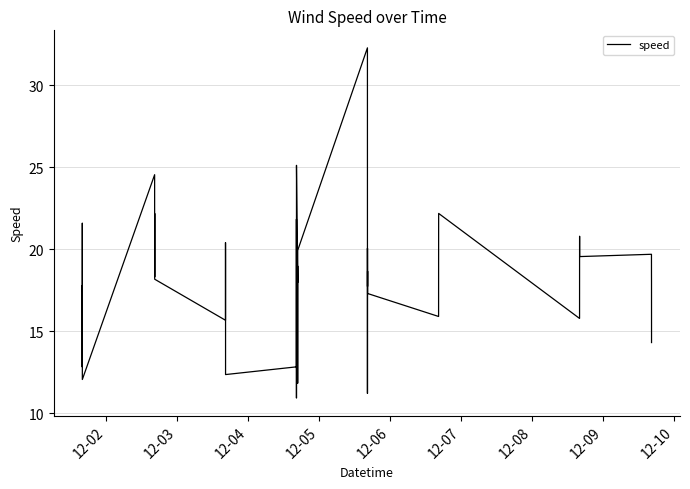

What is the minimum value shown in the chart?

10.9